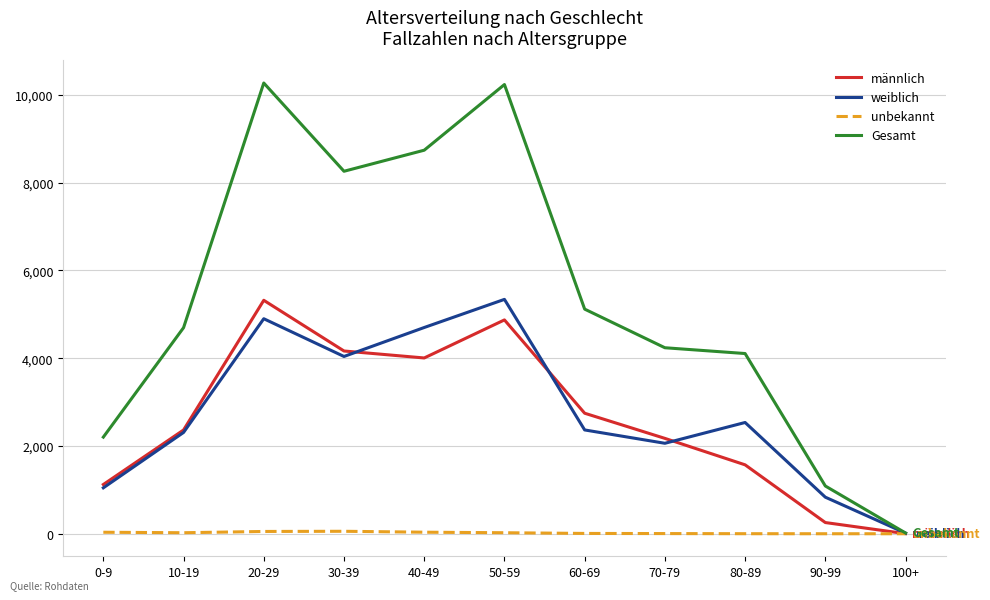

What is the difference between the unbekannt values at 10-19 and 80-89?

22